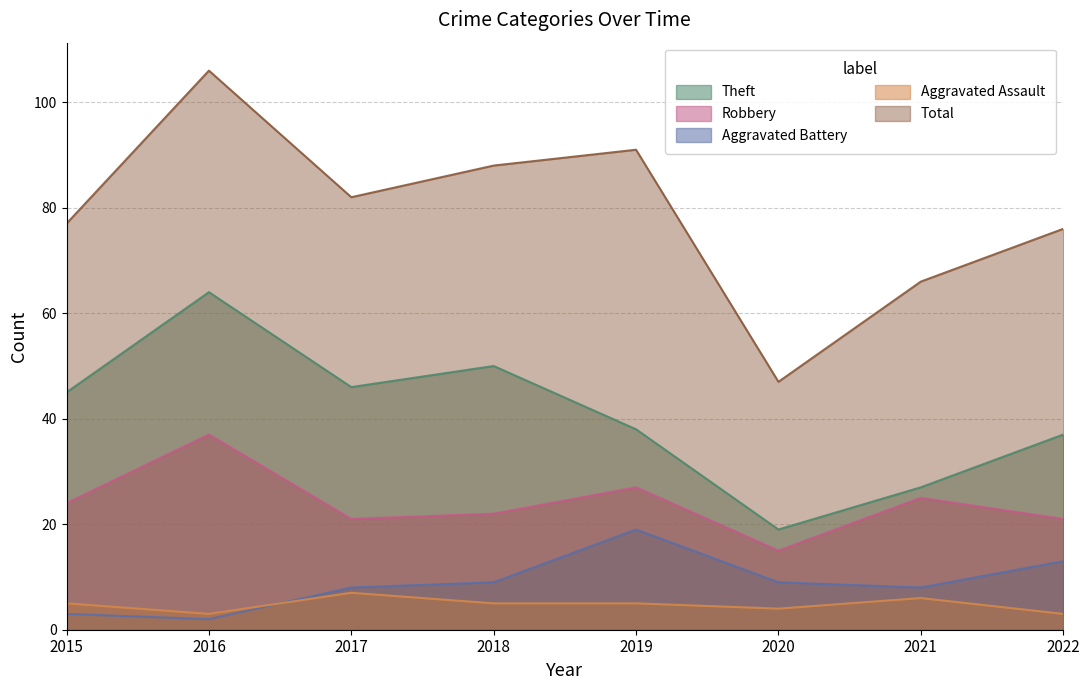

At how many categories does at least one series exceed 56?

7